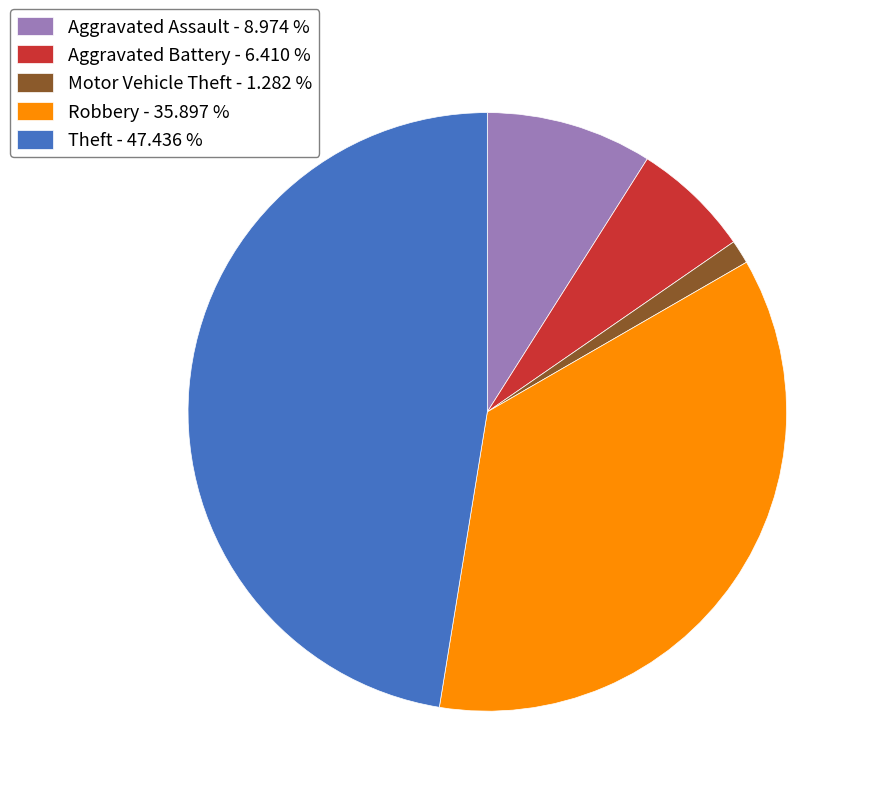

Approximately how many times larger is the value at Theft - 47.436 % compared to Motor Vehicle Theft - 1.282 %?

37.0